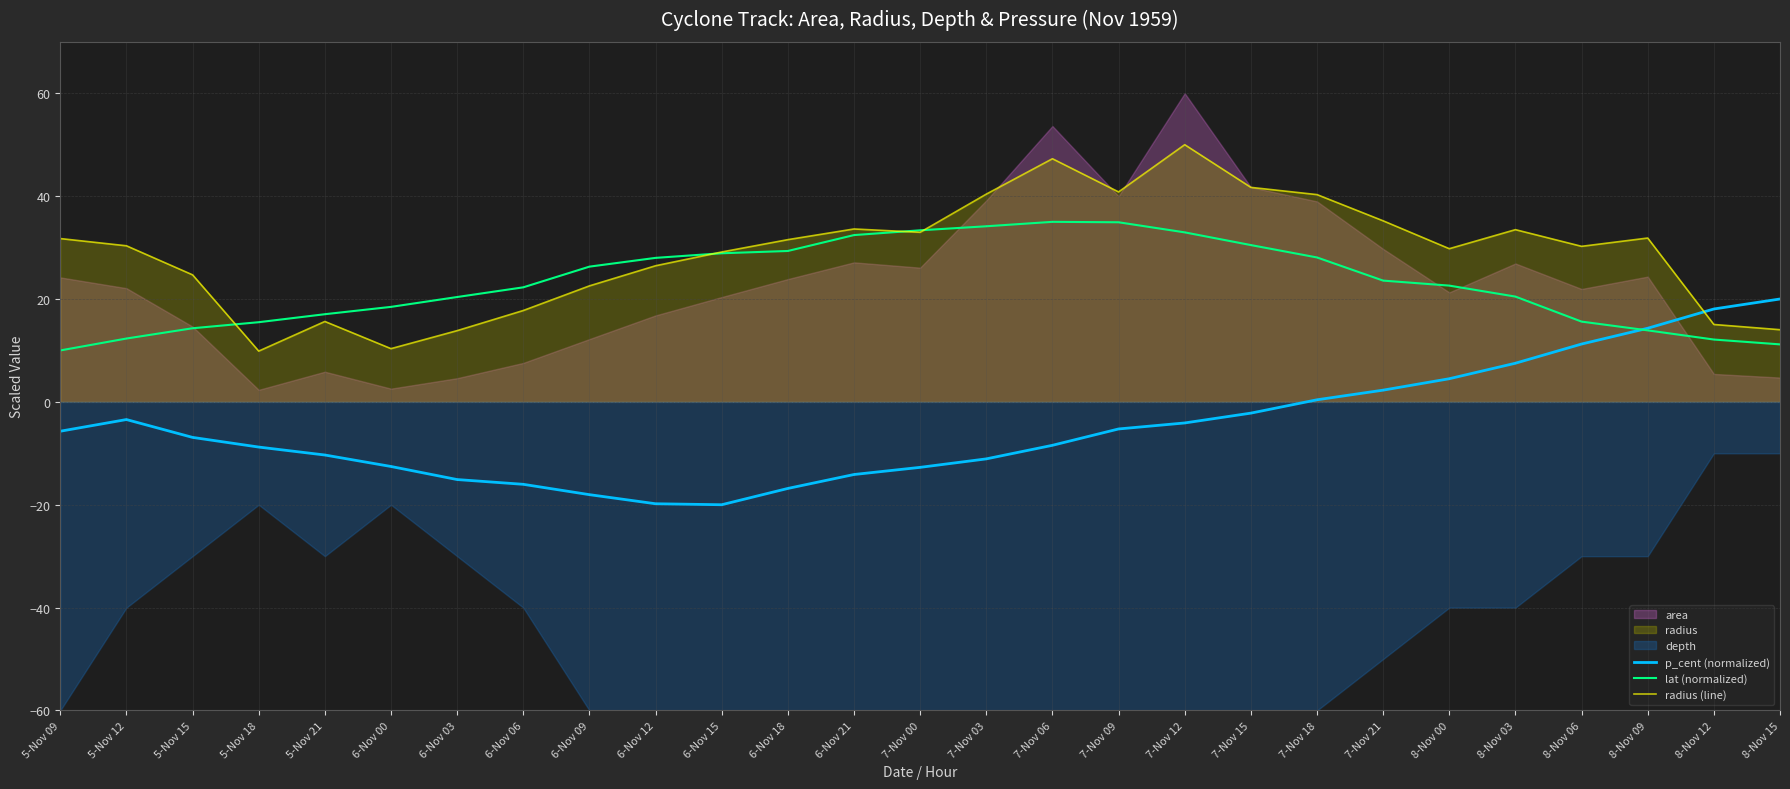

What is the highest value of the lat (normalized) series?

35.0